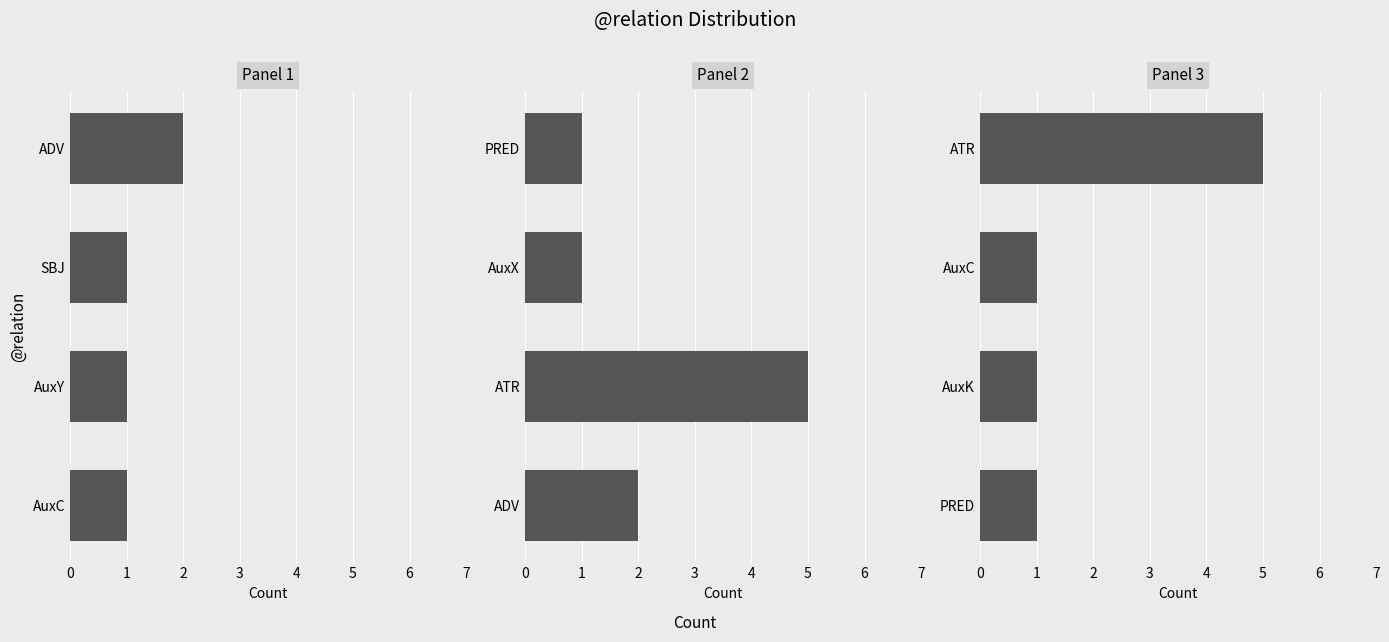

Which series changed the most between 2 and 3?

Panel 3